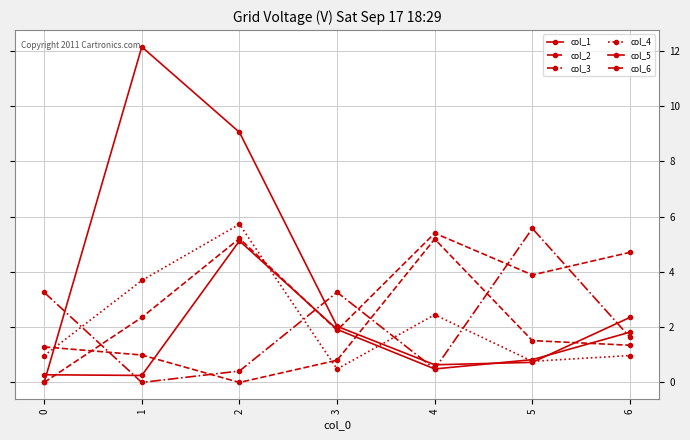

What is the spread (max minus min) of values at 4?

4.9